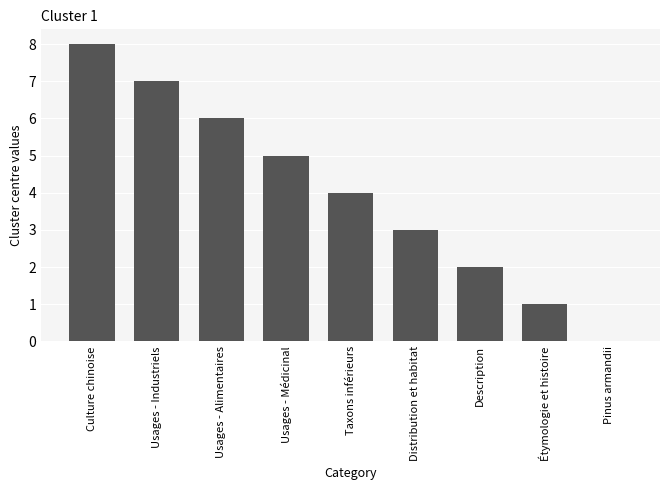

What is the sum of the values at Description and Taxons inférieurs?

6